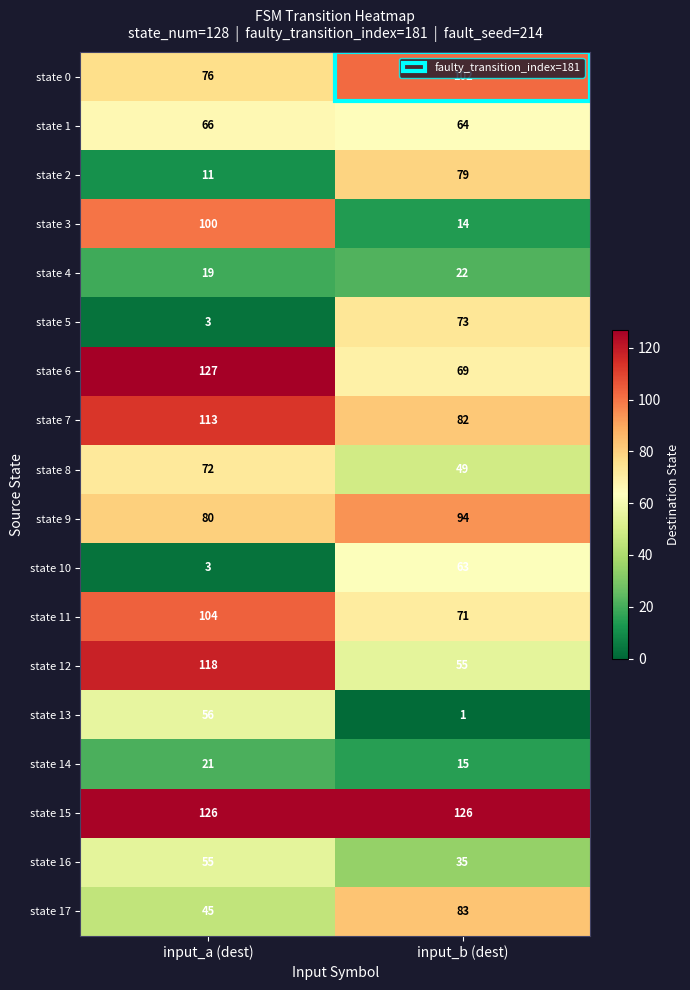

What is the maximum value shown in the chart?

127